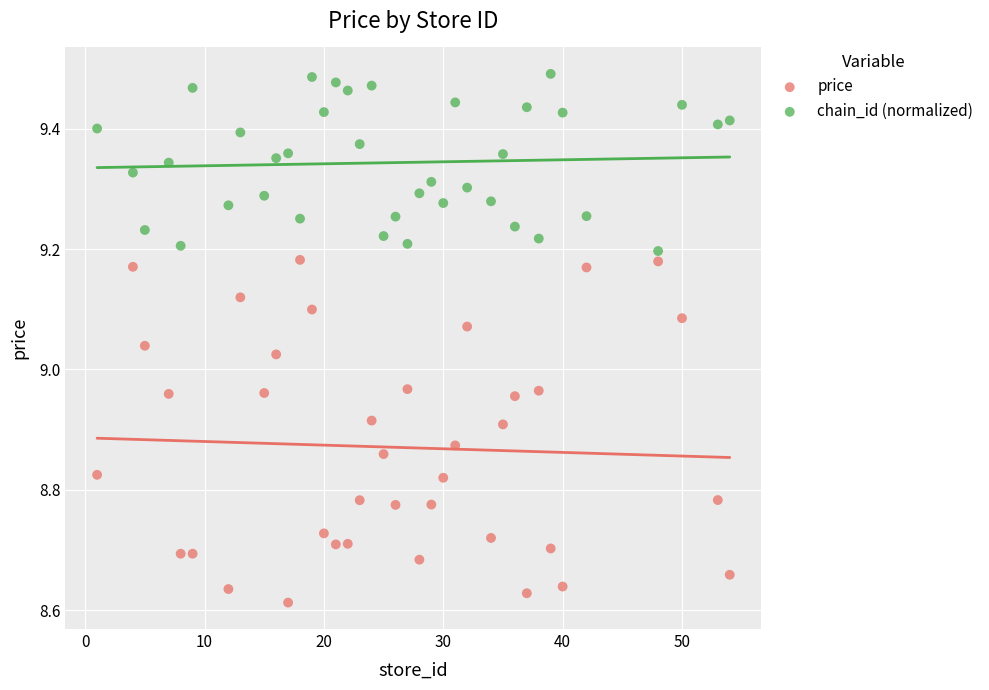

Across all data points, what is the range of Y values (max minus min)?

0.9